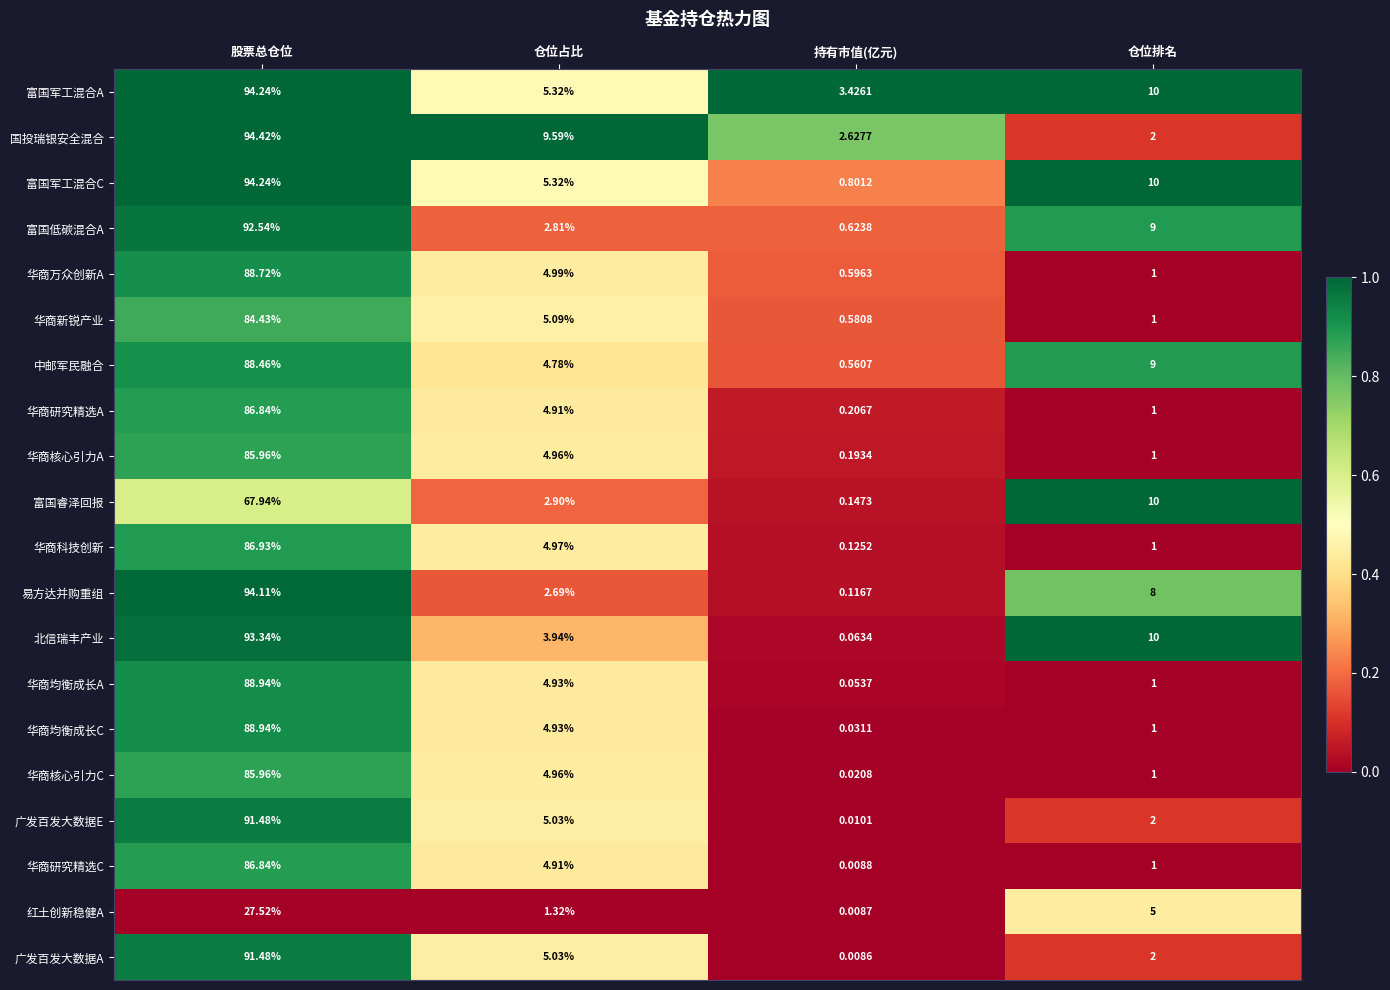

Rank the series at 持有市值(亿元) from lowest to highest value.

广发百发大数据A, 红土创新稳健A, 华商研究精选C, 广发百发大数据E, 华商核心引力C, 华商均衡成长C, 华商均衡成长A, 北信瑞丰产业, 易方达并购重组, 华商科技创新, 富国睿泽回报, 华商核心引力A, 华商研究精选A, 中邮军民融合, 华商新锐产业, 华商万众创新A, 富国低碳混合A, 富国军工混合C, 国投瑞银安全混合, 富国军工混合A